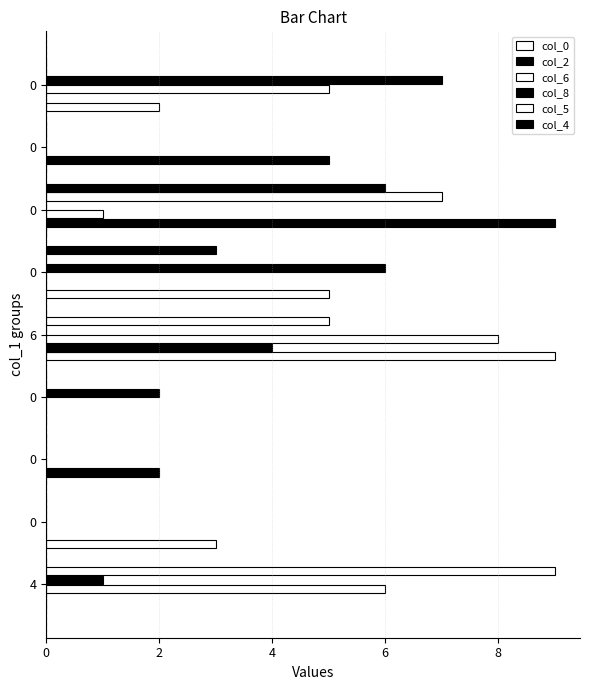

Count the number of categories in the chart.

9